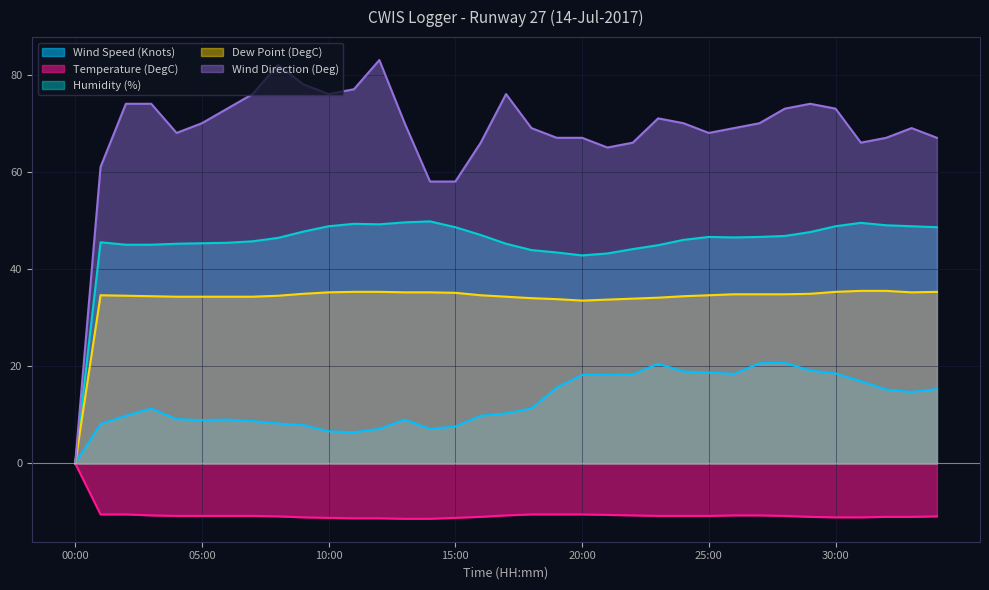

What is the difference between the Temperature (DegC) values at 10:00 and 14:00?

0.2